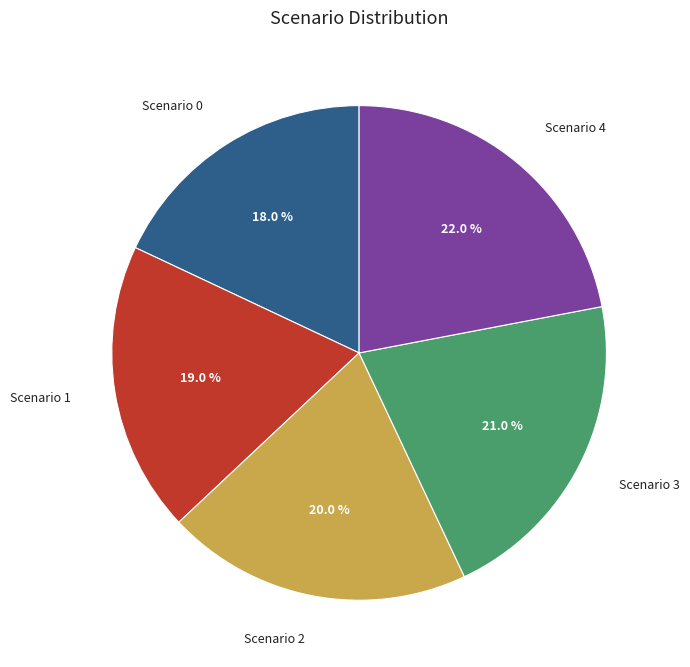

True or false: Scenario 3 accounts for 32% of the total.

False